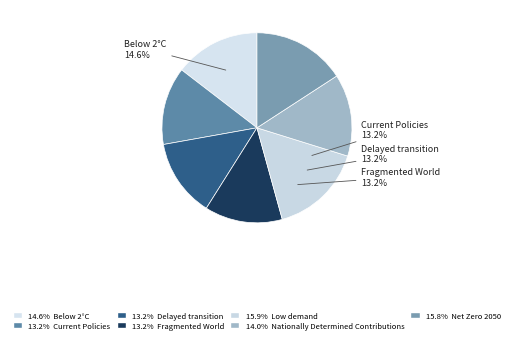

Which has a higher value, Current Policies or Below 2°C?

Below 2°C